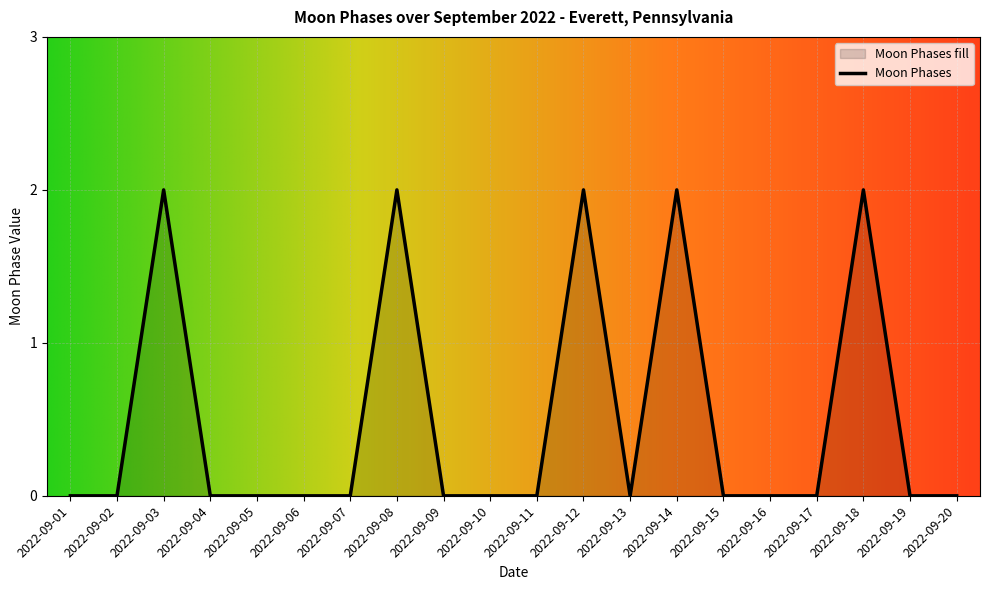

Count the values in the range 0 to 2.

20